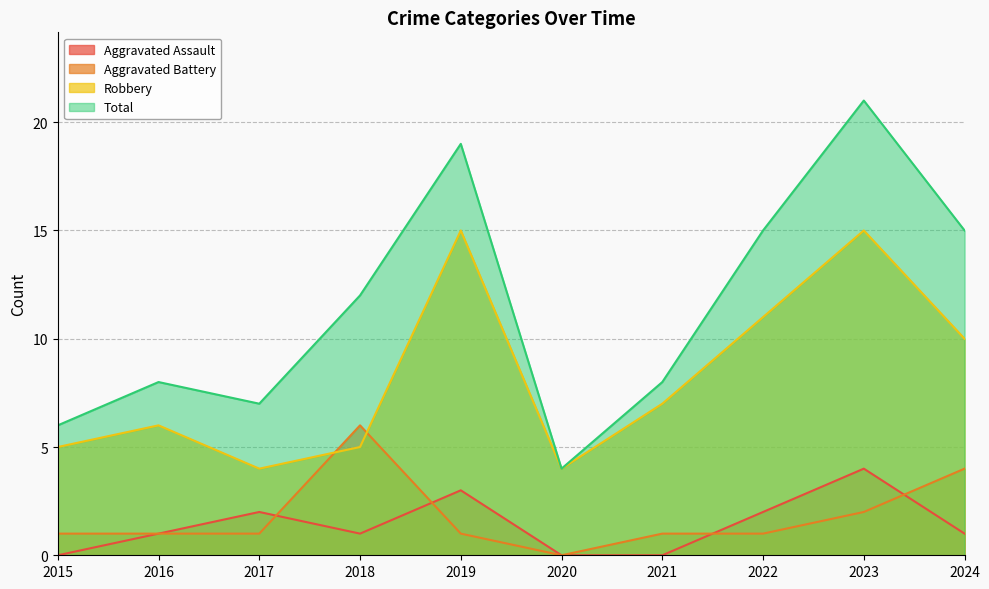

What is the sum of all Aggravated Assault values?

14